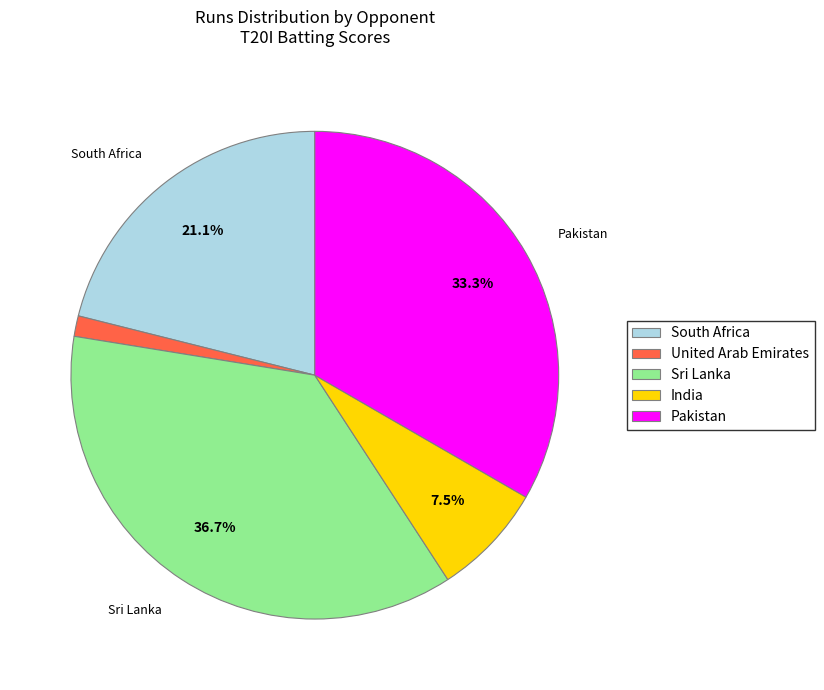

Is there a majority slice in this chart?

No